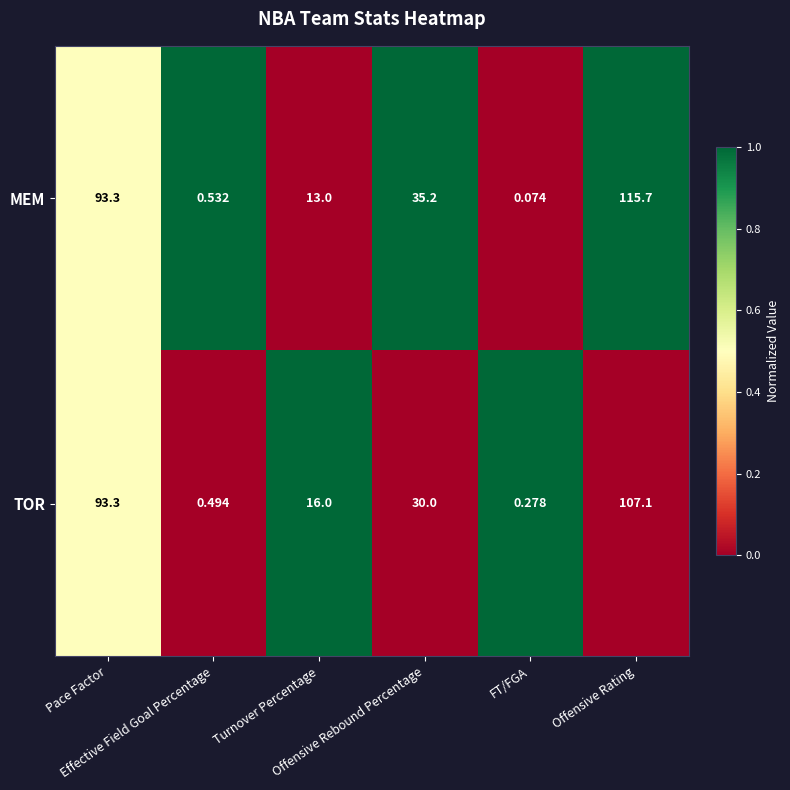

Which series has the widest spread of values?

MEM